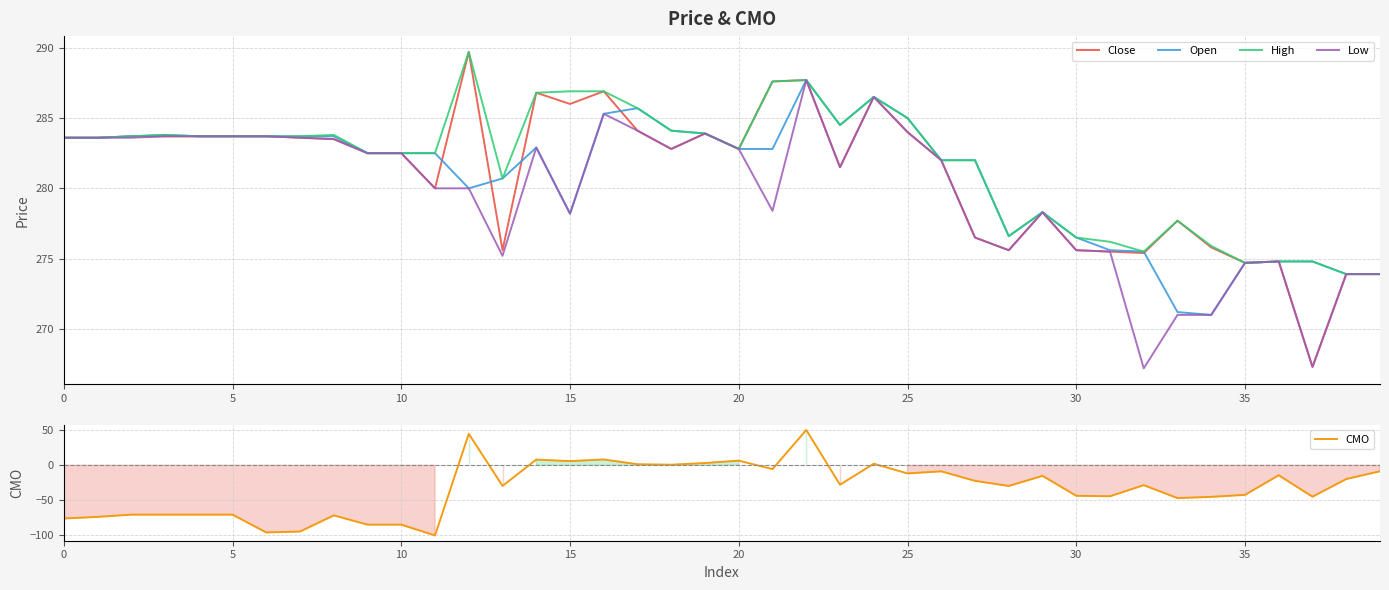

True or false: Low and Open cross at least once.

False